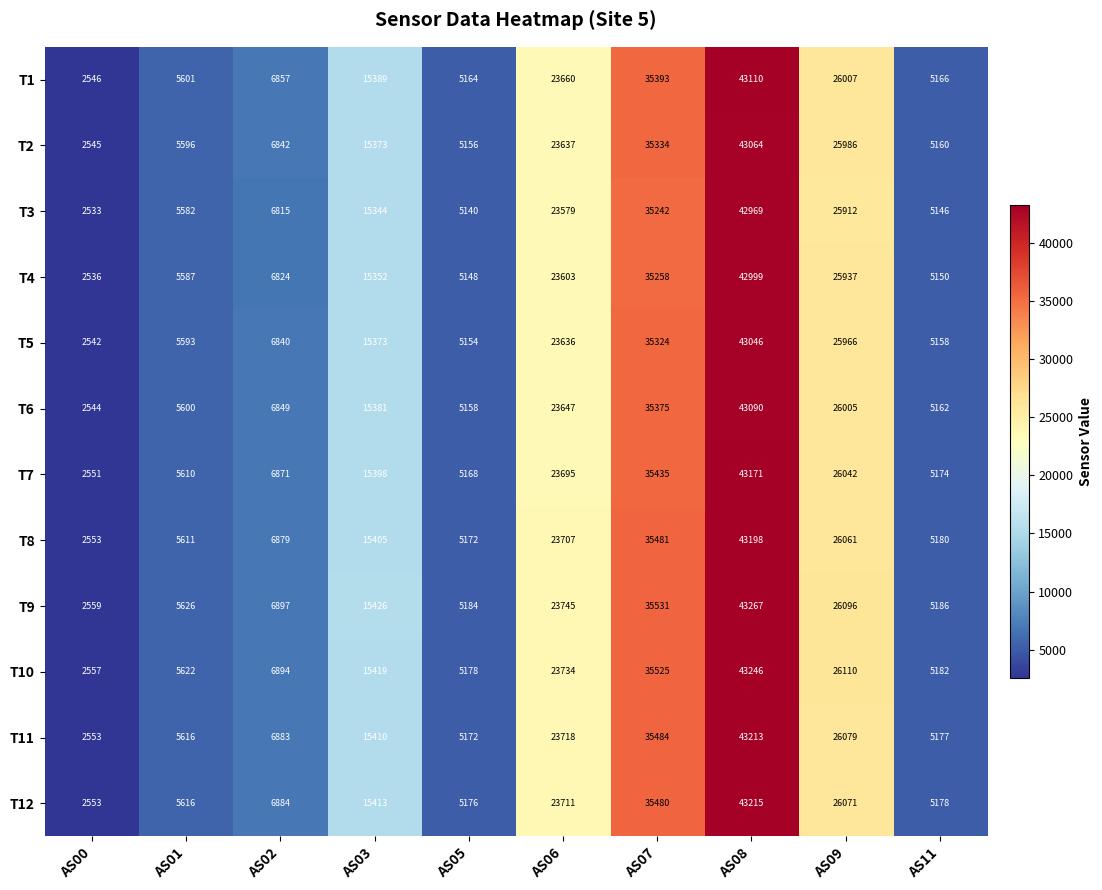

Read the T4 value at AS09, to the nearest 50.

25950